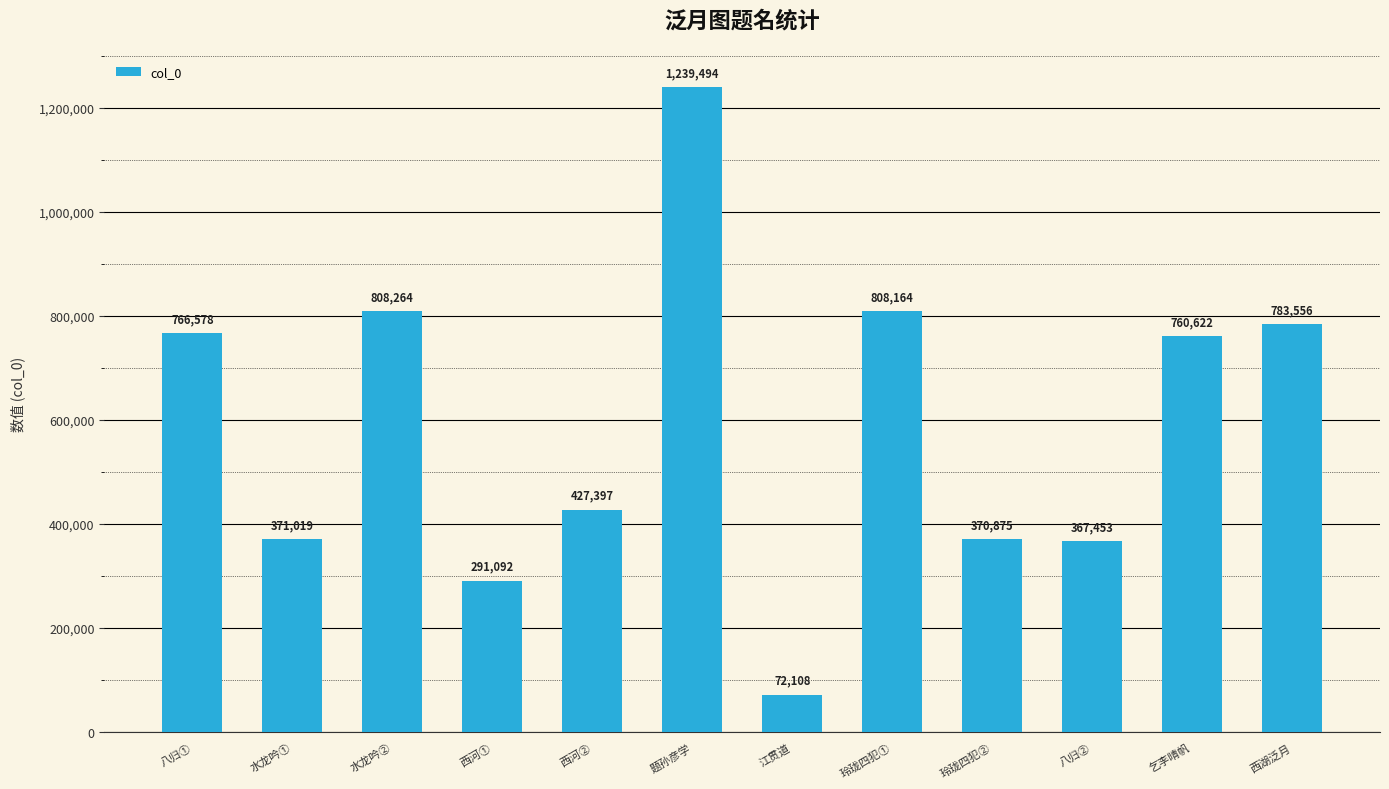

How many series are shown in this chart?

1